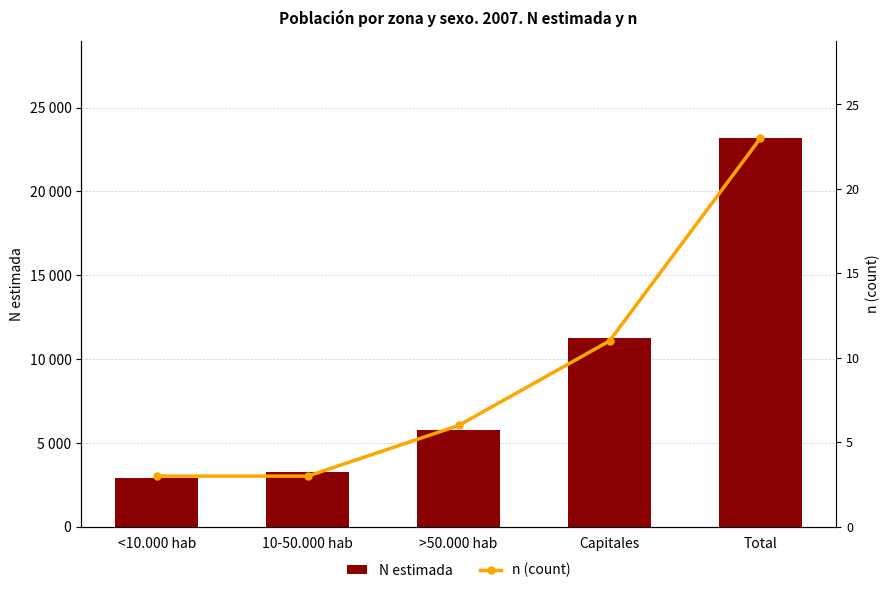

List the labels in order of N estimada value, largest first.

Total, Capitales, >50.000 hab, 10-50.000 hab, <10.000 hab